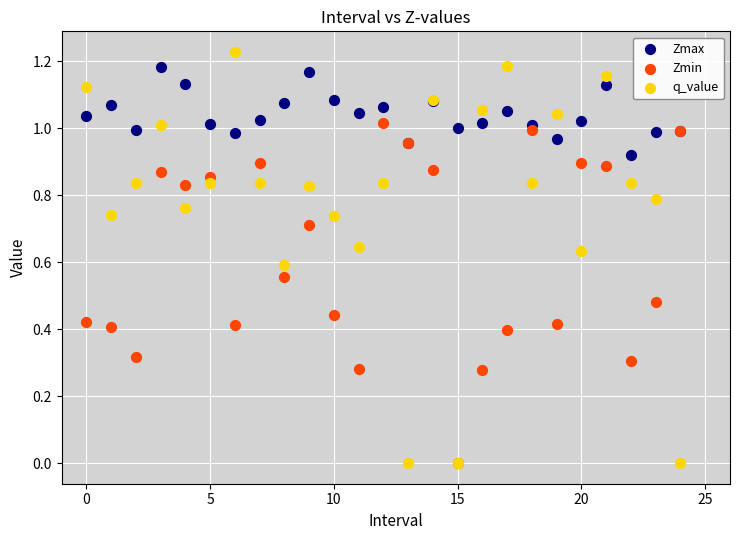

What are all the series names shown in the legend?

Zmax, Zmin, q_value